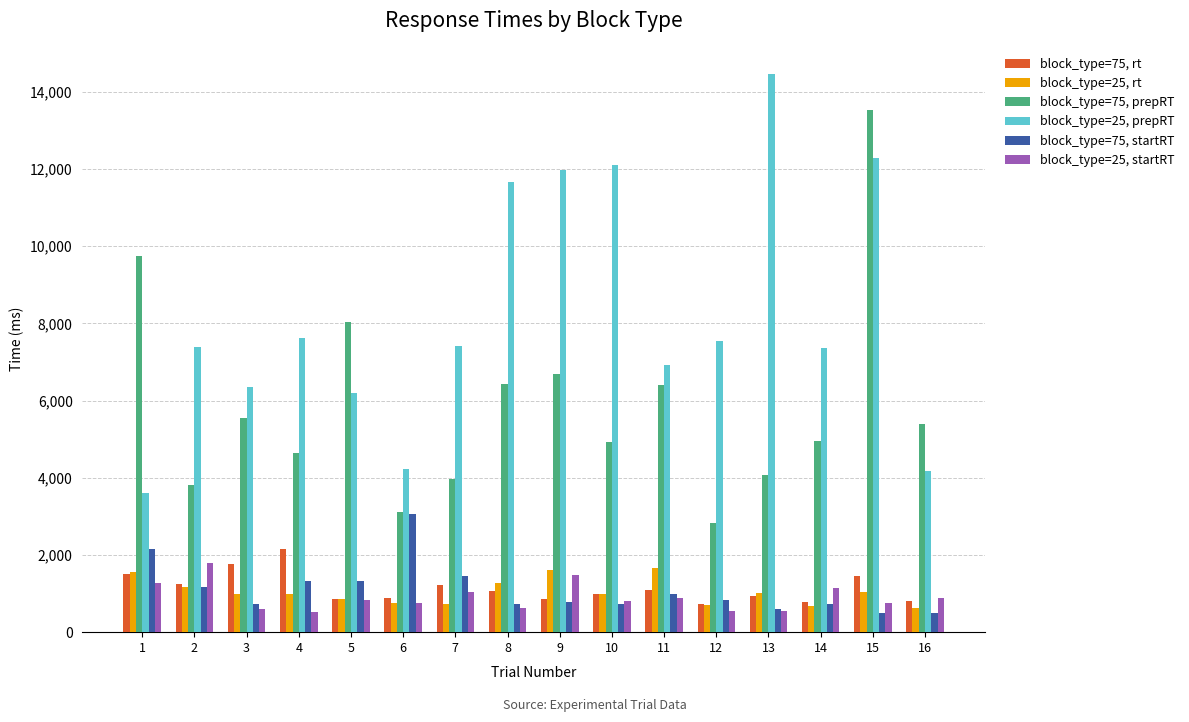

What is the difference between the highest and lowest values at 11?

6023